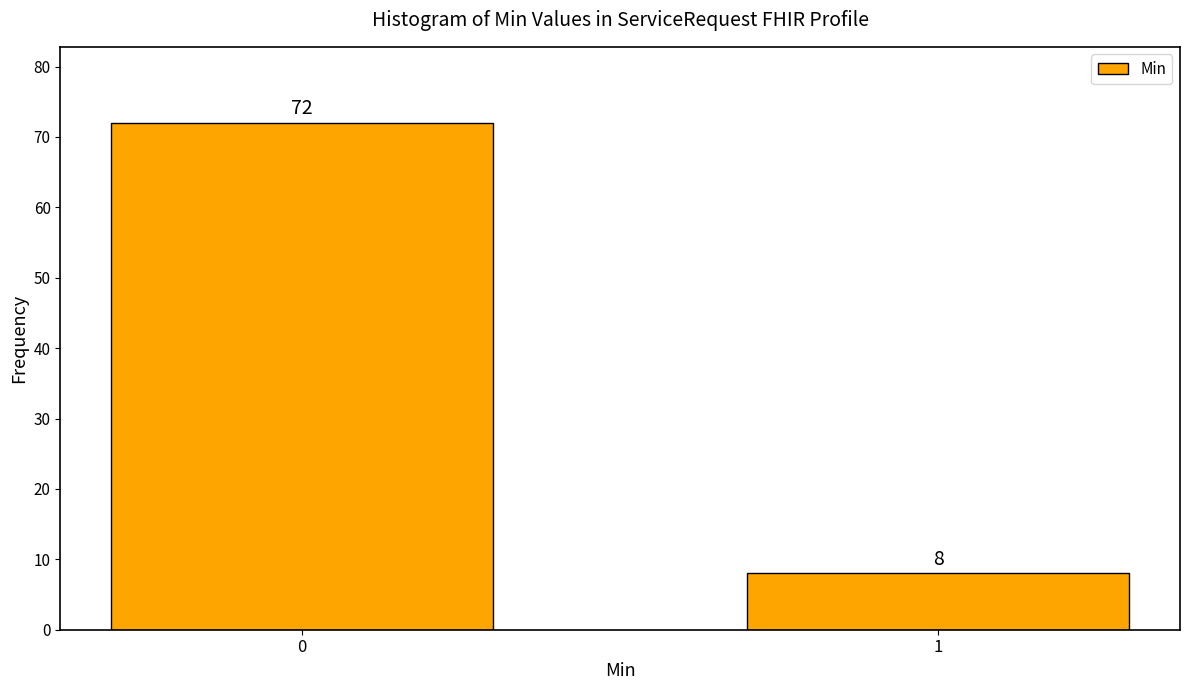

Reading right to left, list all the values displayed in this chart.

1=8	0=72